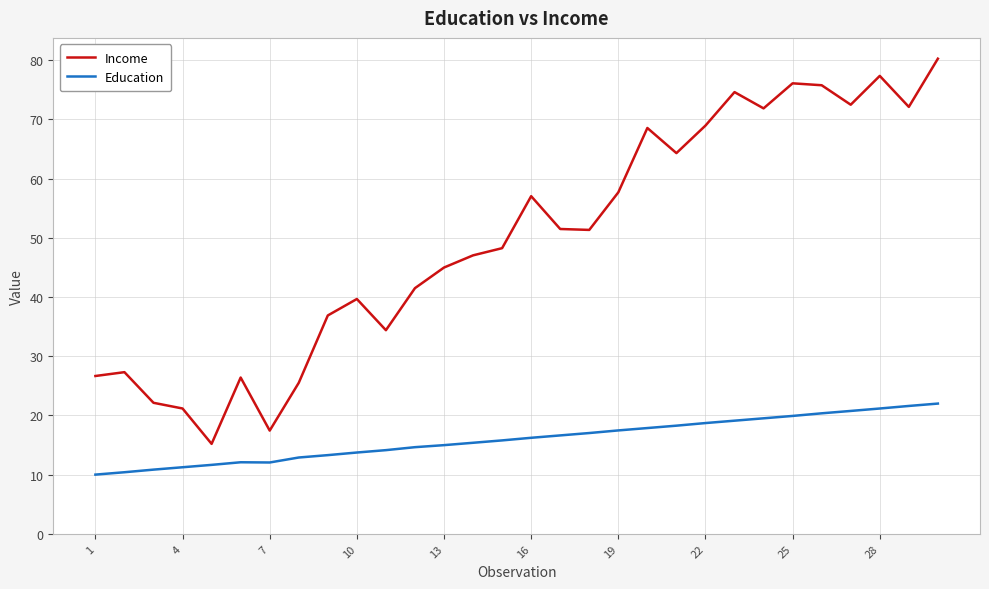

What is the difference between the maximum and minimum values in the Education series?

12.0